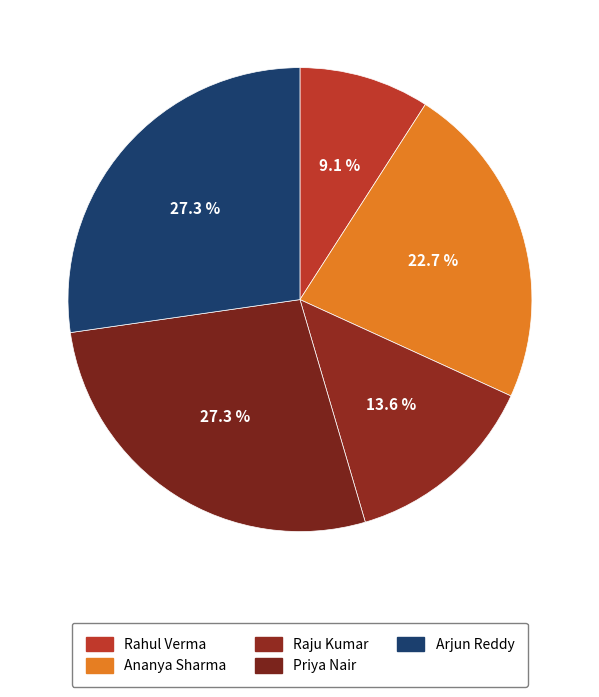

Count the number of slices in the pie.

5